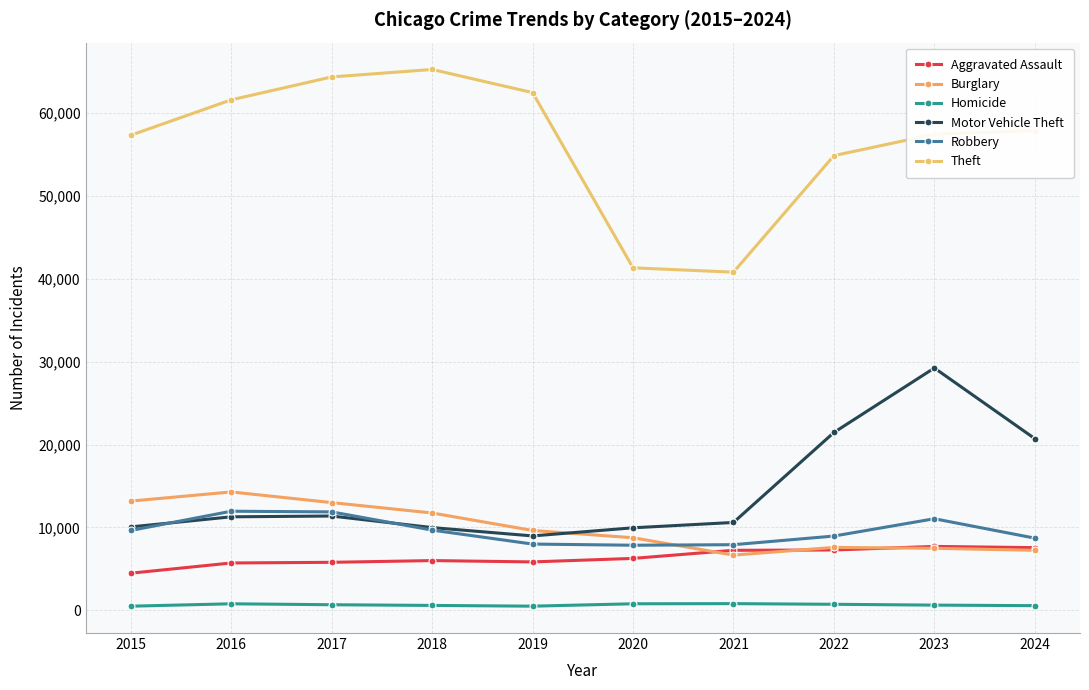

How many values in the Motor Vehicle Theft series are below 11285?

5